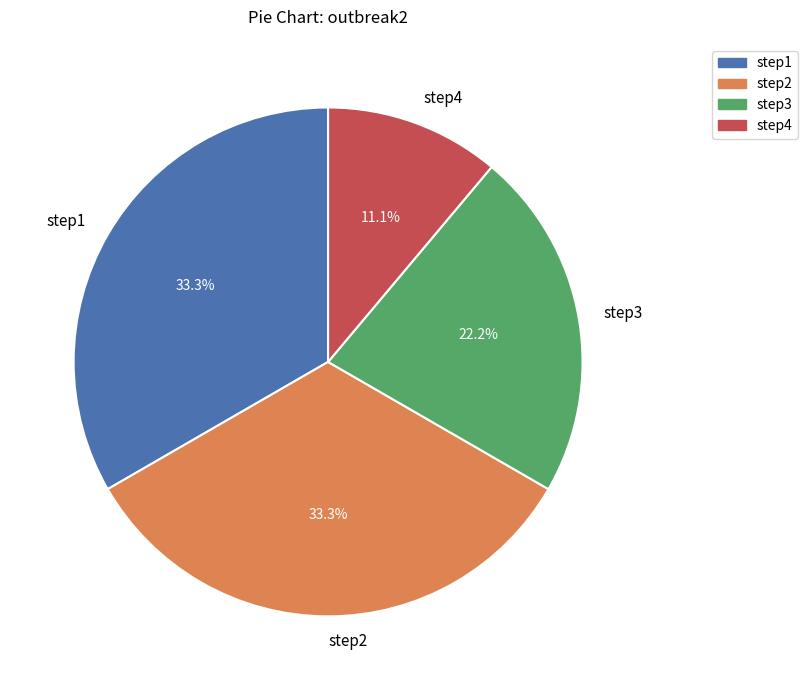

Is it true that step2 is 33% of the pie?

True